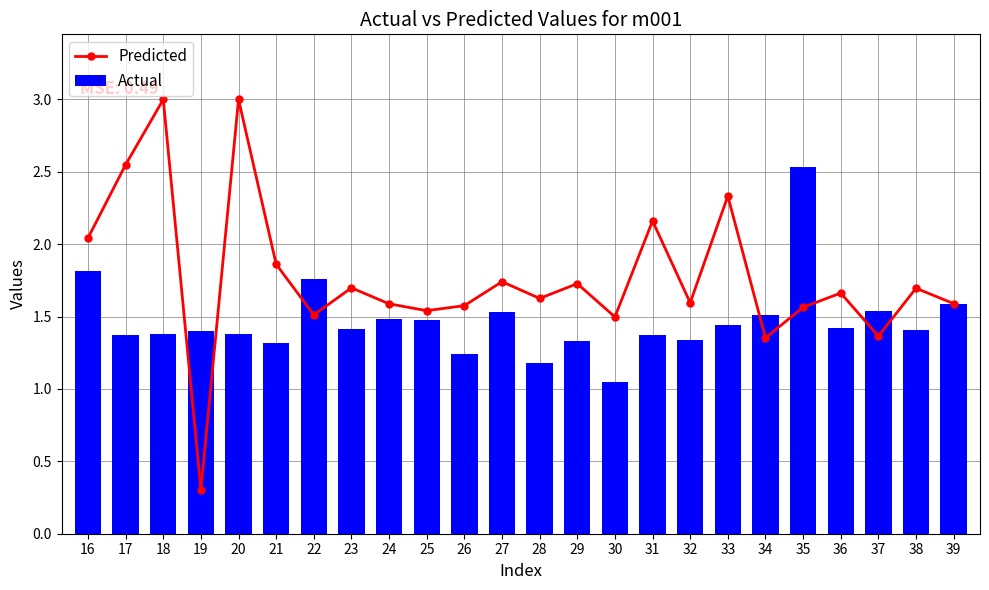

Where does the Predicted series first go above 1?

16